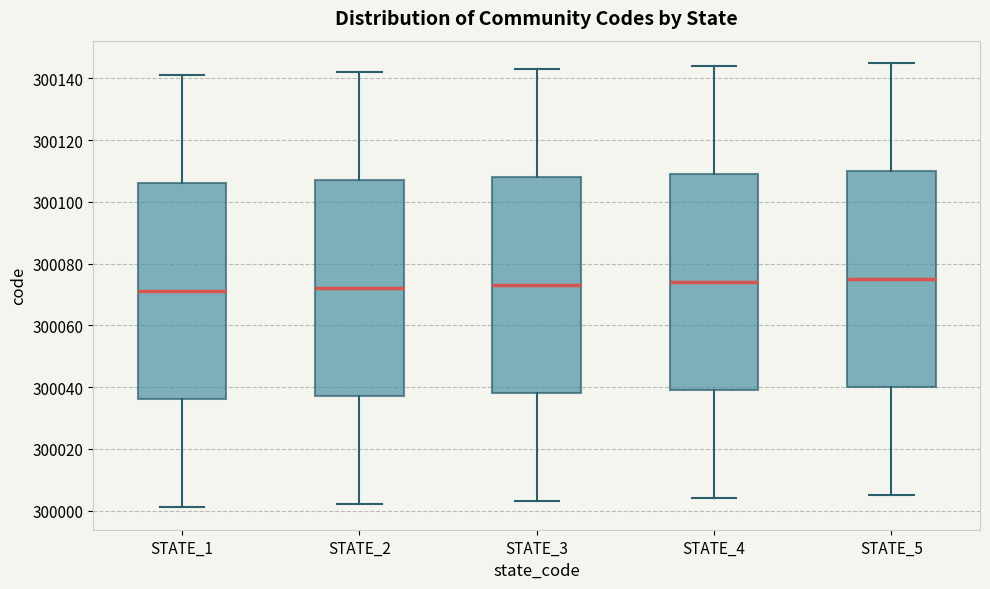

Reading left to right, read every box against the y-axis: the position of its median line, the range the box covers, and the ends of its whiskers. The values are not printed on the chart, so give them approximately, as read against the axis.

STATE_1: median 300072, box 300036 to 300106, whiskers 300002 to 300142
STATE_2: median 300072, box 300038 to 300108, whiskers 300002 to 300142
STATE_3: median 300074, box 300038 to 300108, whiskers 300004 to 300144
STATE_4: median 300074, box 300040 to 300110, whiskers 300004 to 300144
STATE_5: median 300076, box 300040 to 300110, whiskers 300006 to 300146